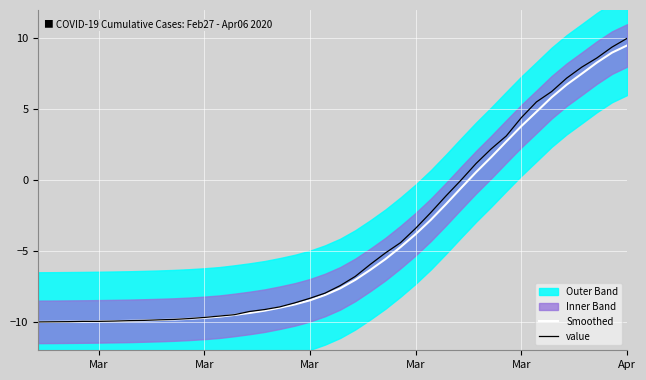

The value series shows -3.4 at Mar. True or false?

False